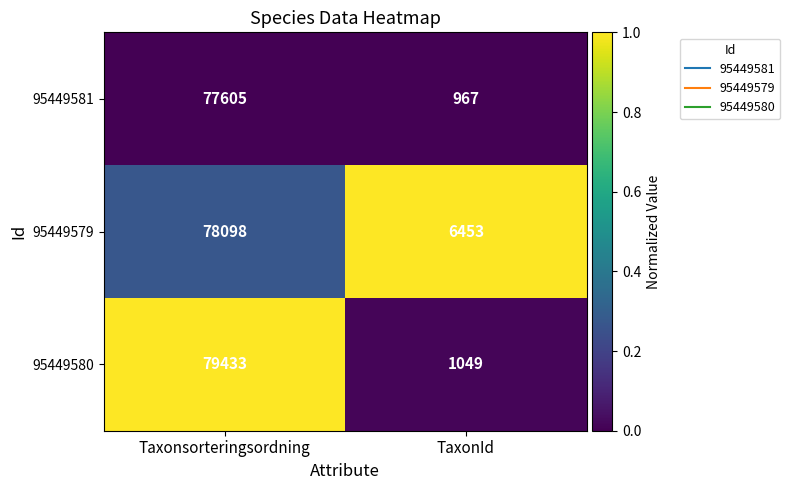

At which category is the sum across all series the highest?

Taxonsorteringsordning